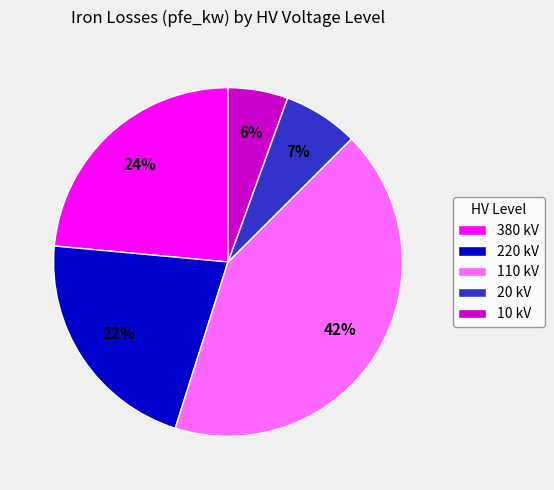

What is the ratio of the value at 220 kV to the value at 20 kV?

3.1